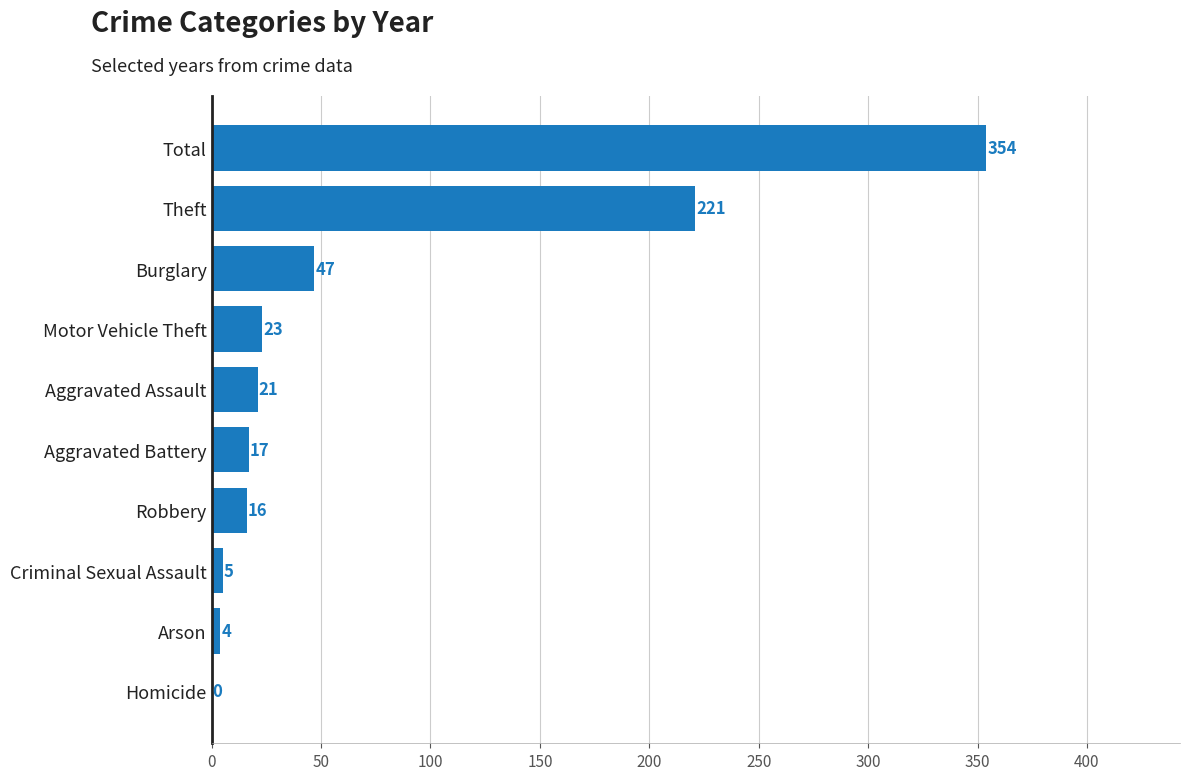

True or false: the data shows 153 at Homicide.

False